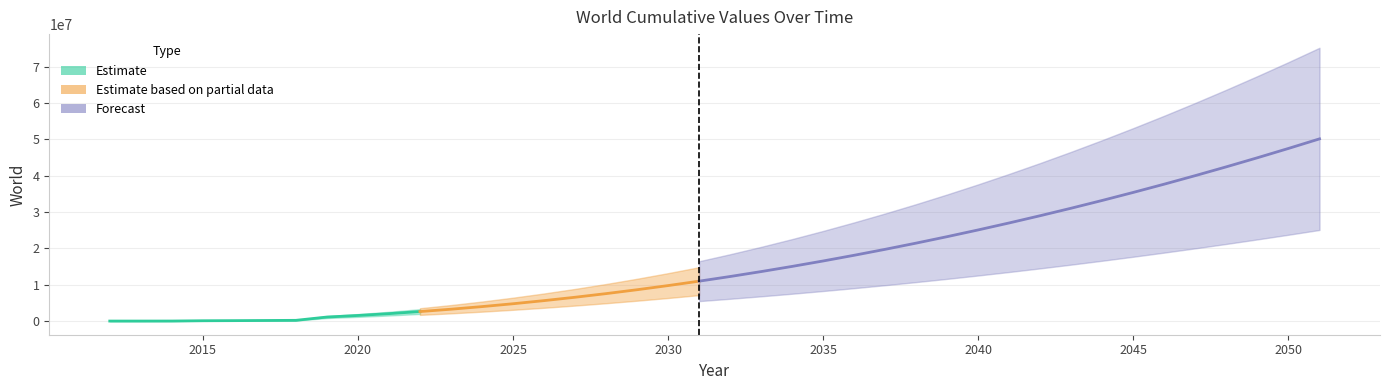

List the labels in order of value, largest first.

2051, 2050, 2049, 2048, 2047, 2046, 2045, 2044, 2043, 2042, 2041, 2040, 2039, 2038, 2037, 2036, 2035, 2034, 2033, 2032, 2031, 2030, 2029, 2028, 2027, 2026, 2025, 2024, 2023, 2022, 2021, 2020, 2019, 2018, 2017, 2016, 2015, 2014, 2013, 2012